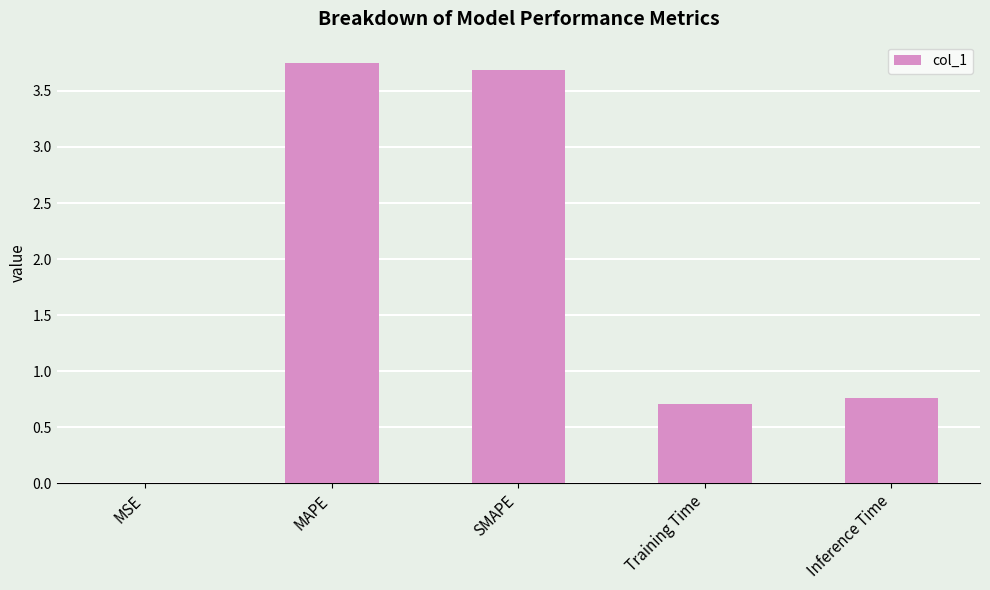

What is the sum of the values at MAPE and Training Time?

4.5